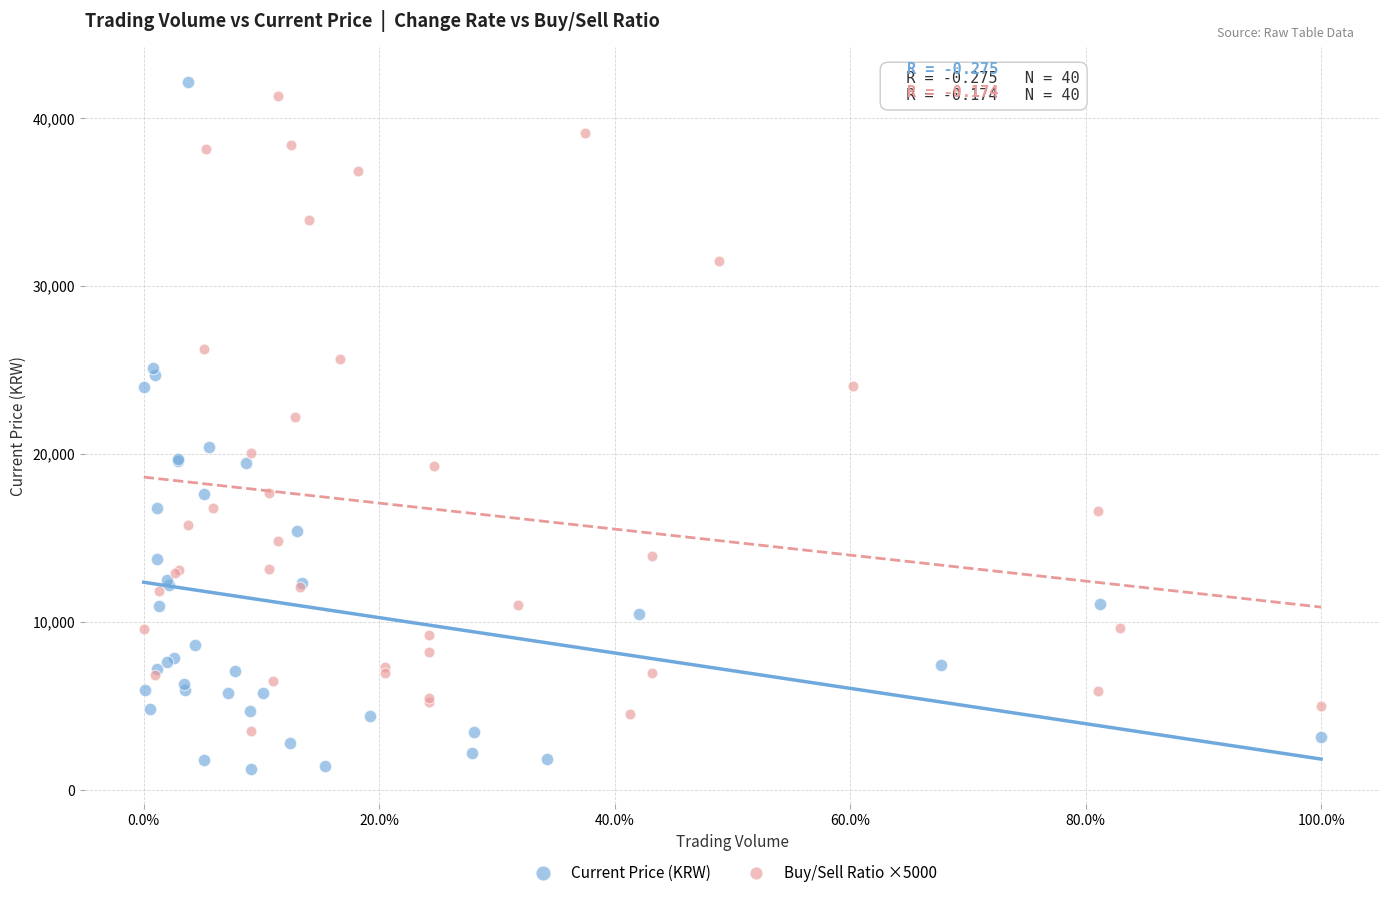

Which series contains the lowest Y value?

Current Price (KRW)